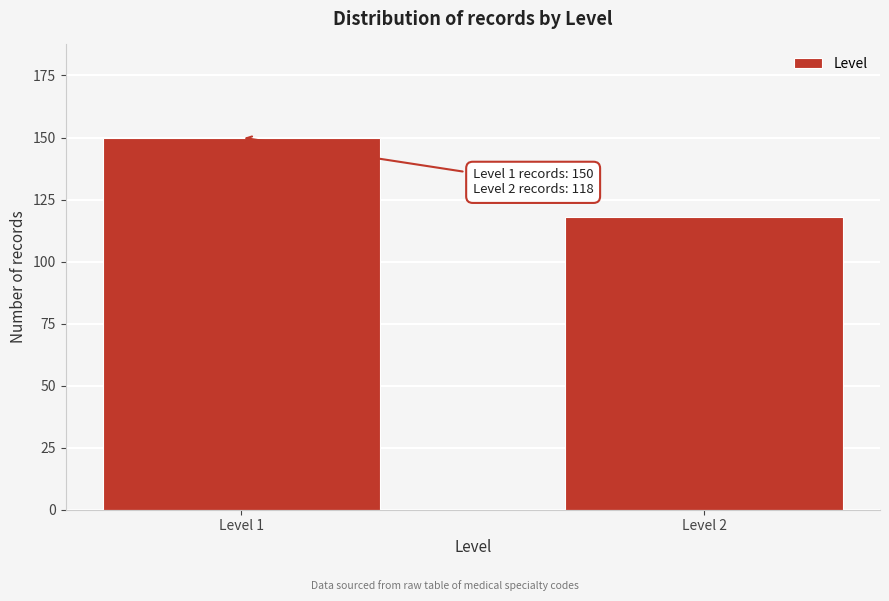

Reading left to right, transcribe all the data shown in this chart.

Level 1=150	Level 2=118